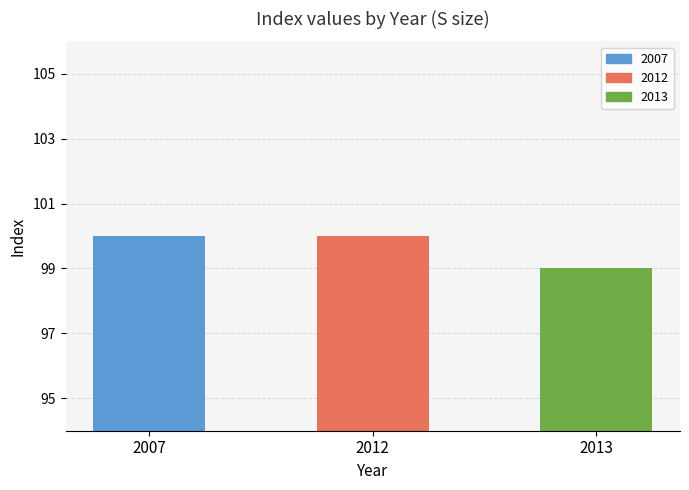

What is the sum of the values at 2013 and 2012?

199